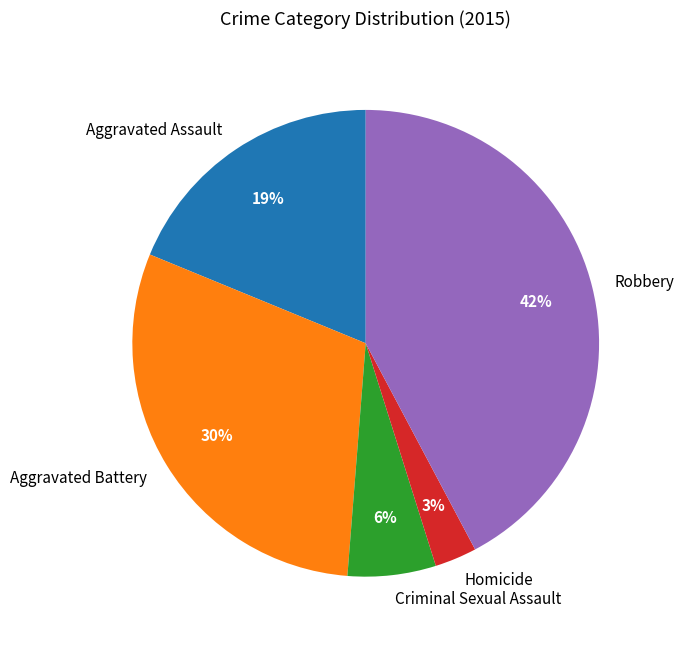

To the nearest percent, what is the difference between the largest and smallest slice percentages?

39%